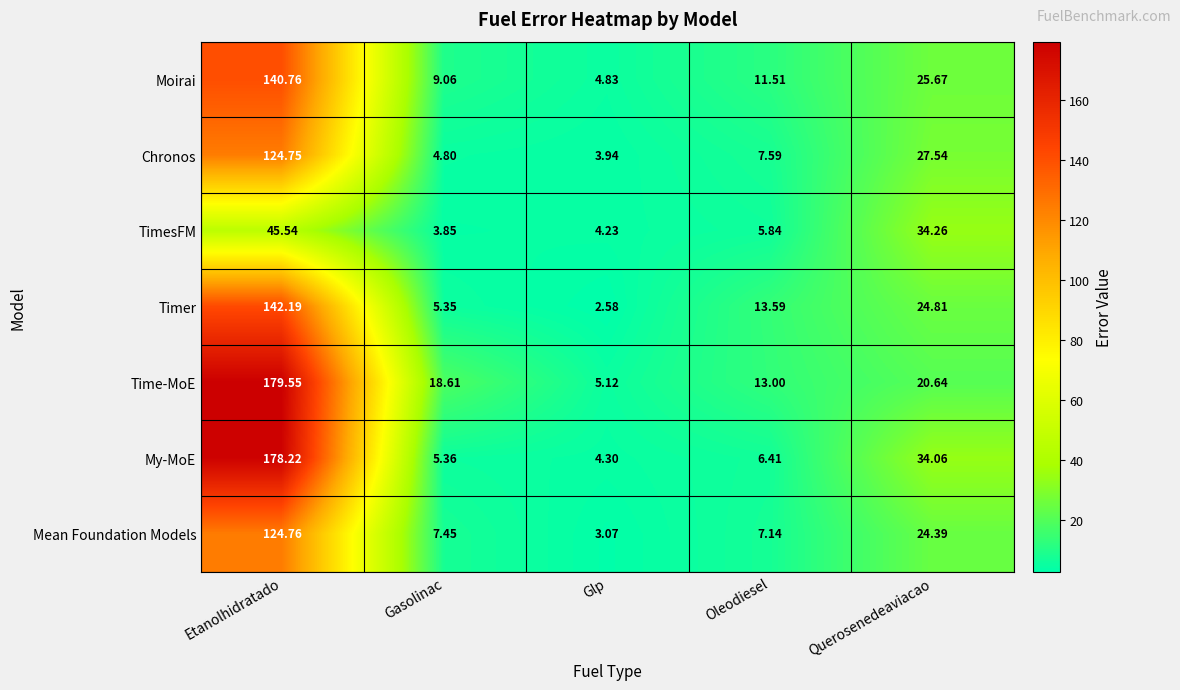

Between Etanolhidratado and Gasolinac, which series saw the biggest shift?

My-MoE